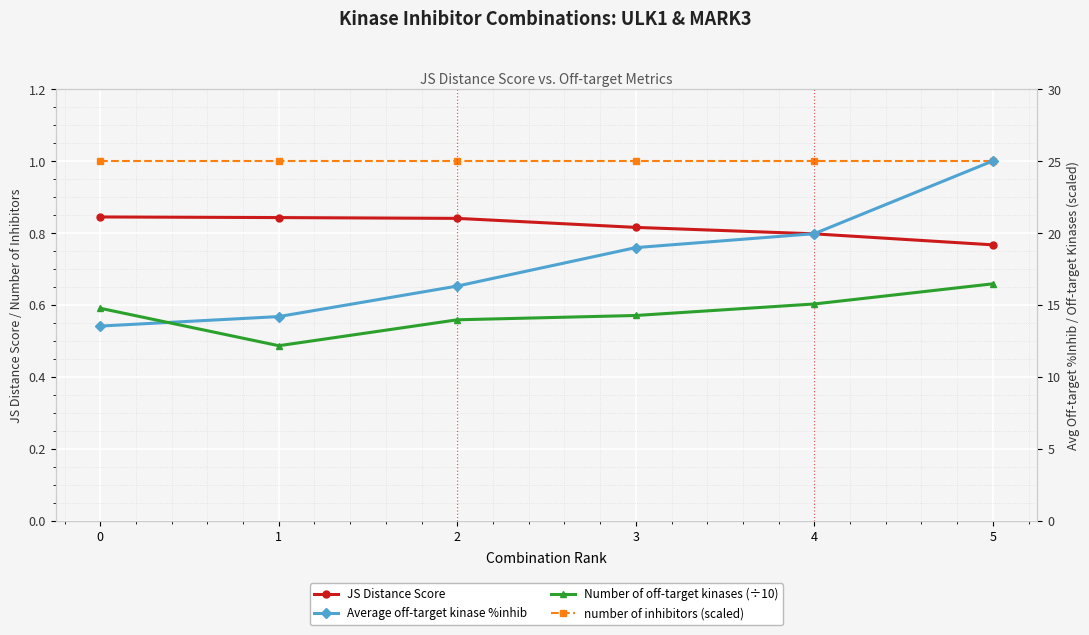

True or false: Number of off-target kinases (÷10) and number of inhibitors (scaled) cross at least once.

False